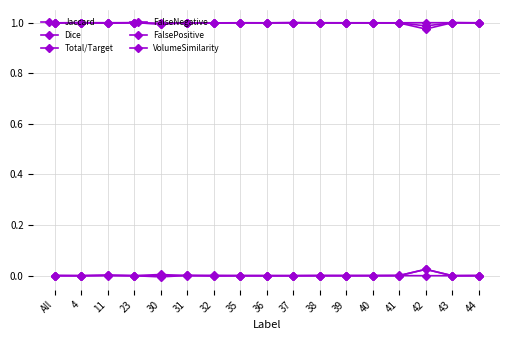

What is the minimum value for Dice?

1.0